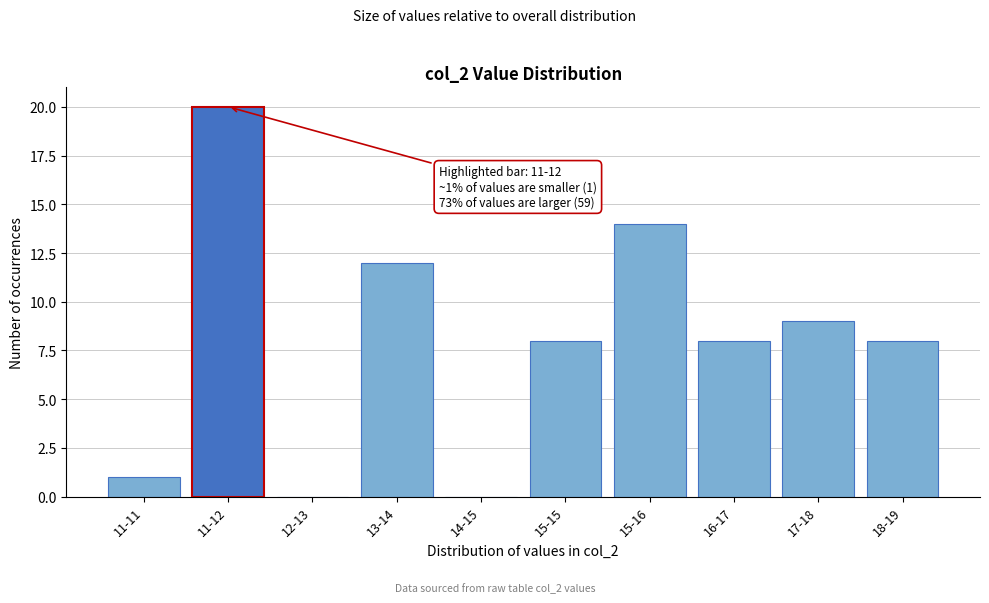

Reading left to right, list all the values displayed in this chart.

11-11=1	11-12=20	12-13=0	13-14=12	14-15=0	15-15=8	15-16=14	16-17=8	17-18=9	18-19=8